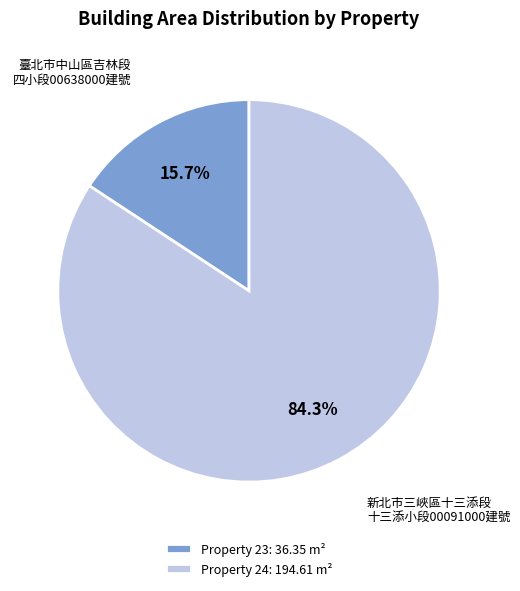

What is the ratio of the value at Property 24: 194.61 m² to the value at Property 23: 36.35 m²?

5.4